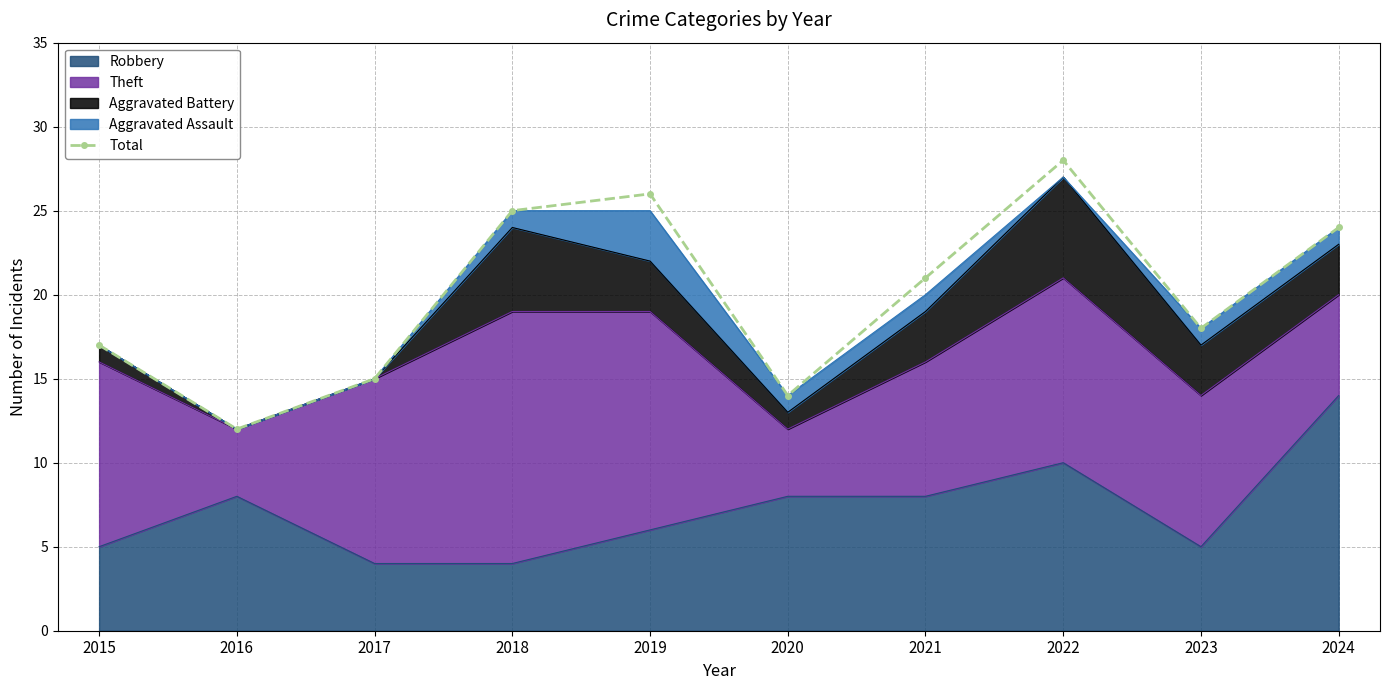

At which category does the data reach its first local valley?

2016